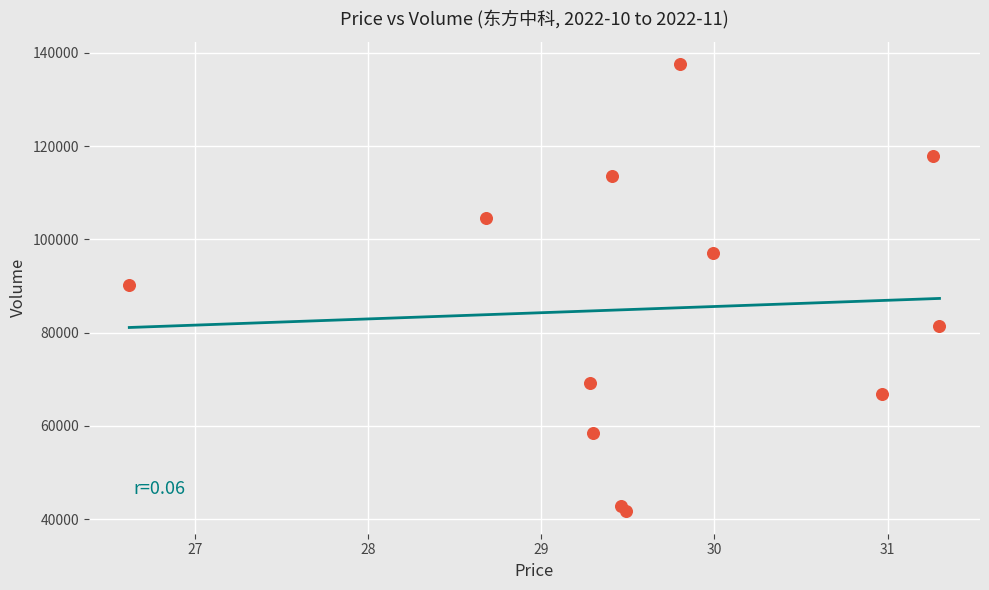

What is the average Y value?

85126